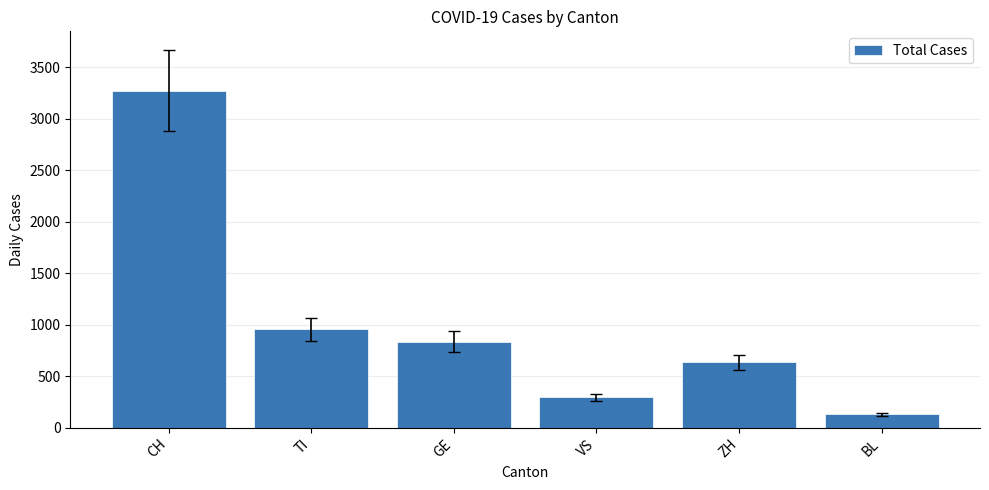

What is the difference between the values at BL and CH?

3144